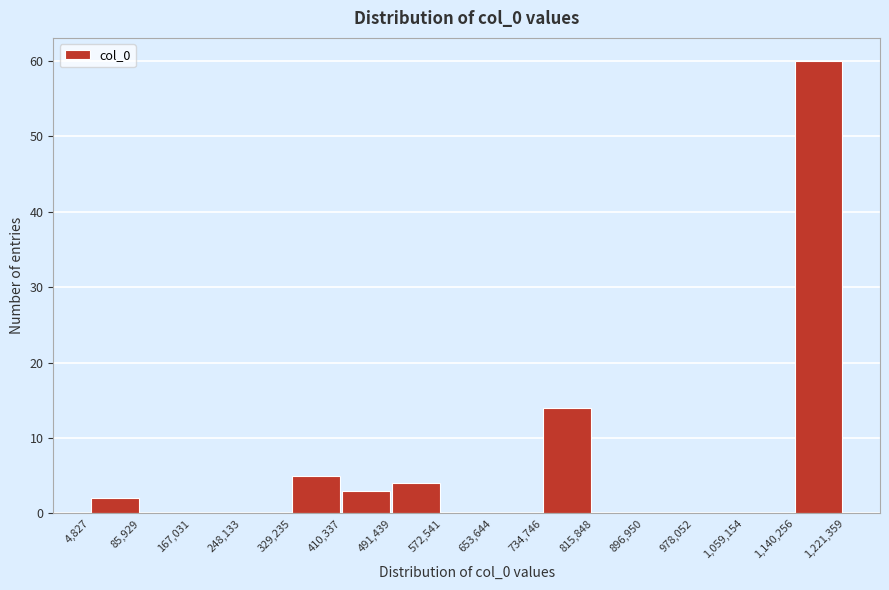

Reading left to right, list every bar in this chart as the range it spans on the x-axis followed by its height. The values are not printed on the chart, so give them approximately, as read against the axis.

4,827 to 85,929: 2
85,929 to 167,031: 0
167,031 to 248,133: 0
248,133 to 329,235: 0
329,235 to 410,337: 5
410,337 to 491,439: 3
491,439 to 572,541: 4
572,541 to 653,644: 0
653,644 to 734,746: 0
734,746 to 815,848: 14
815,848 to 896,950: 0
896,950 to 978,052: 0
978,052 to 1,059,154: 0
1,059,154 to 1,140,256: 0
1,140,256 to 1,221,359: 60